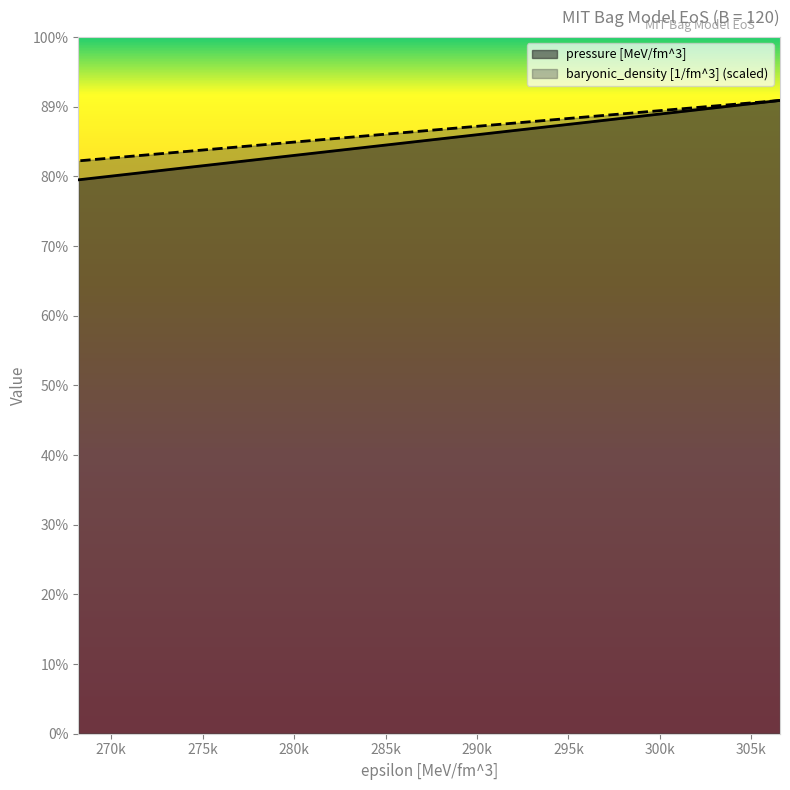

True or false: baryonic_density [1/fm^3] has more than 1 points higher than both neighbors.

False